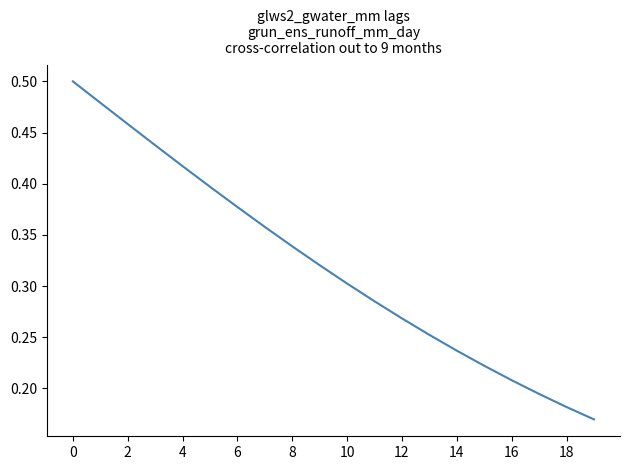

Count the number of data series in this chart.

1